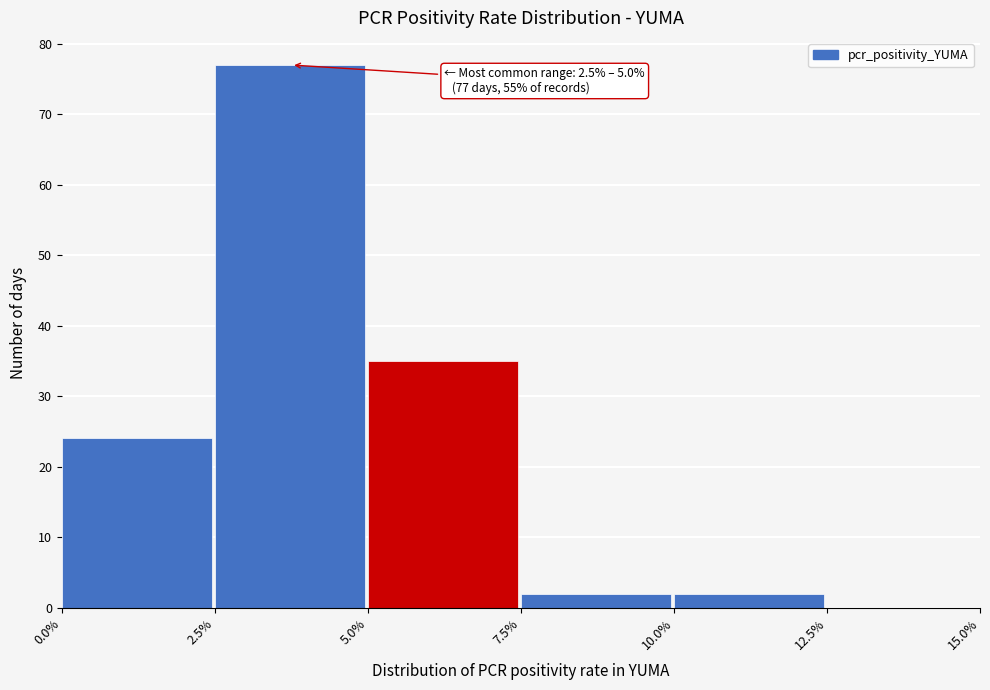

Reading left to right, transcribe all the data shown in this chart.

0.0%=24	2.5%=77	5.0%=35	7.5%=2	10.0%=2	12.5%=0